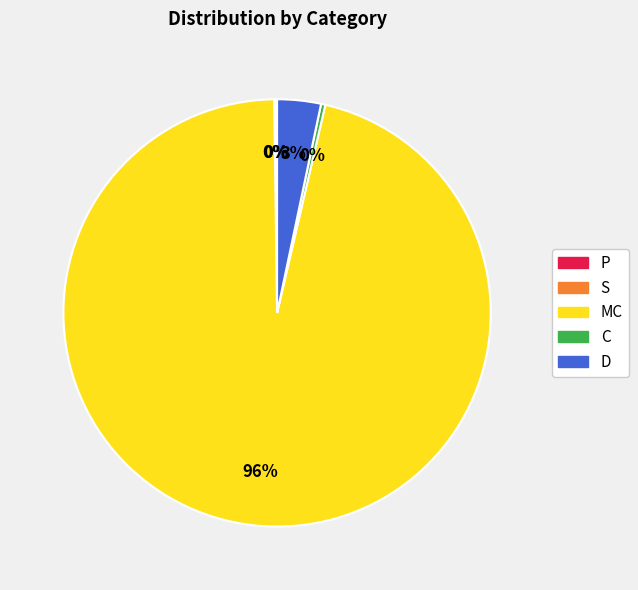

True or false: D accounts for 3% of the total.

True